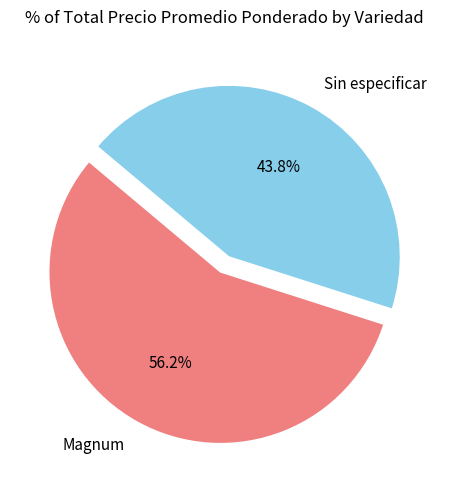

How much of the chart is everything except Magnum?

43.8%